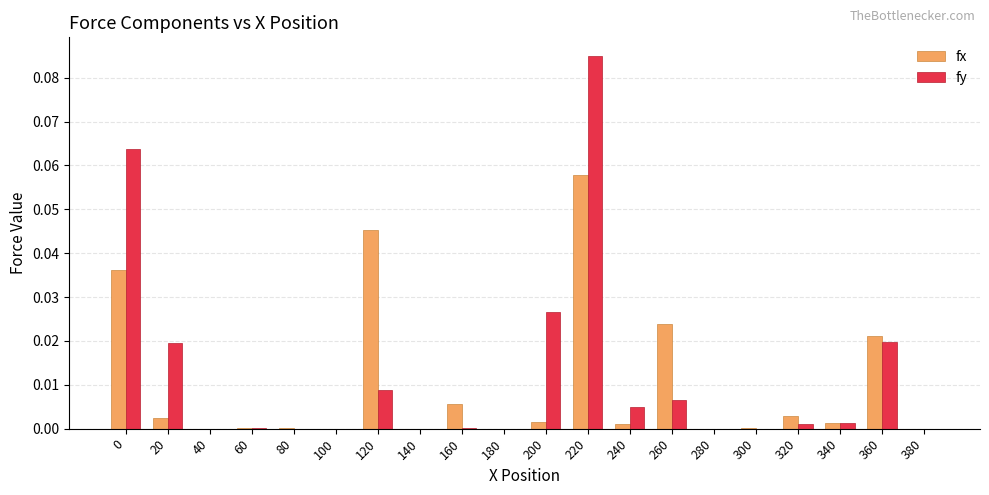

Count the number of data series in this chart.

2